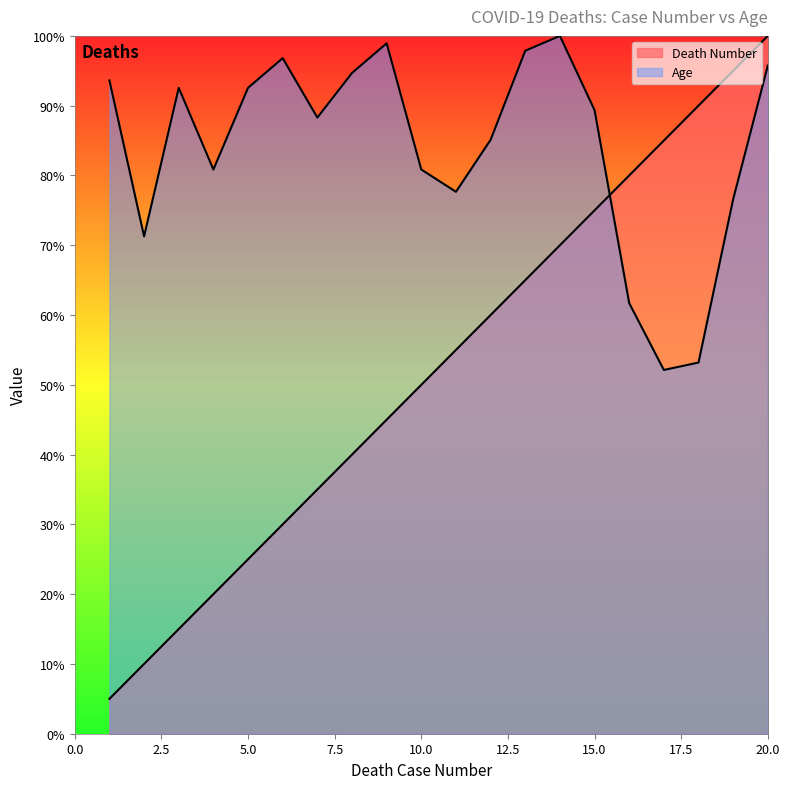

Rank the categories by Death Number value from highest to lowest.

20, 19, 18, 17, 16, 15, 14, 13, 12, 11, 10, 9, 8, 7, 6, 5, 4, 3, 2, 1